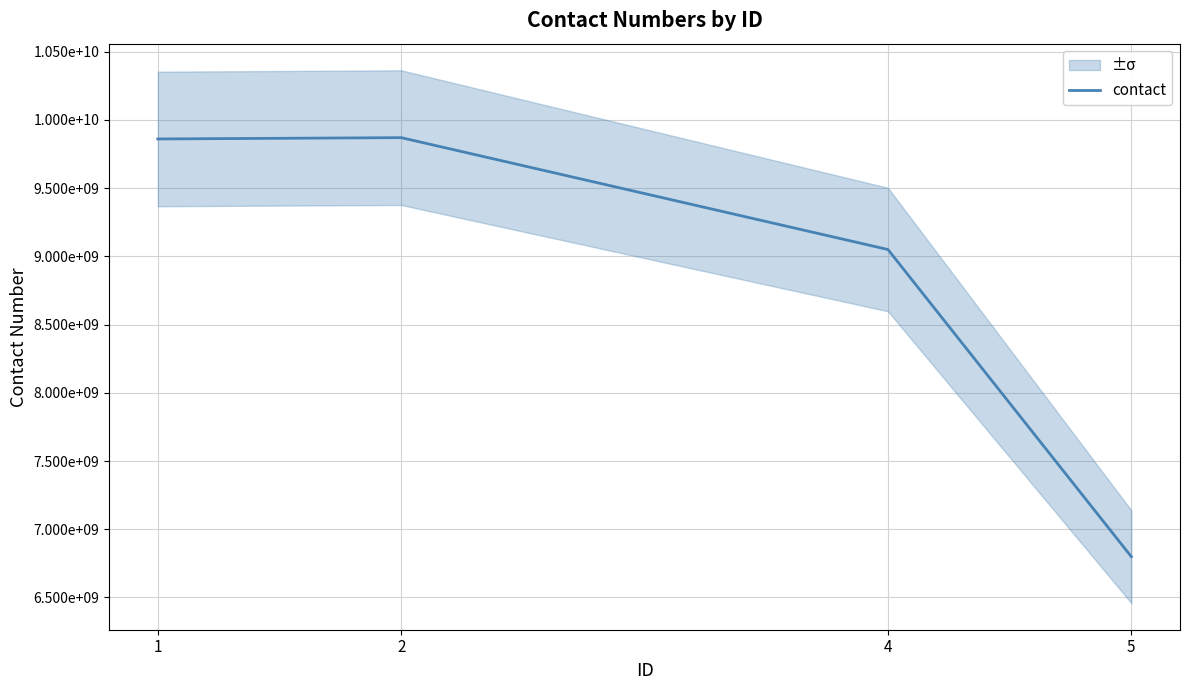

The chart shows a value of 2147671474 at 5. True or false?

False